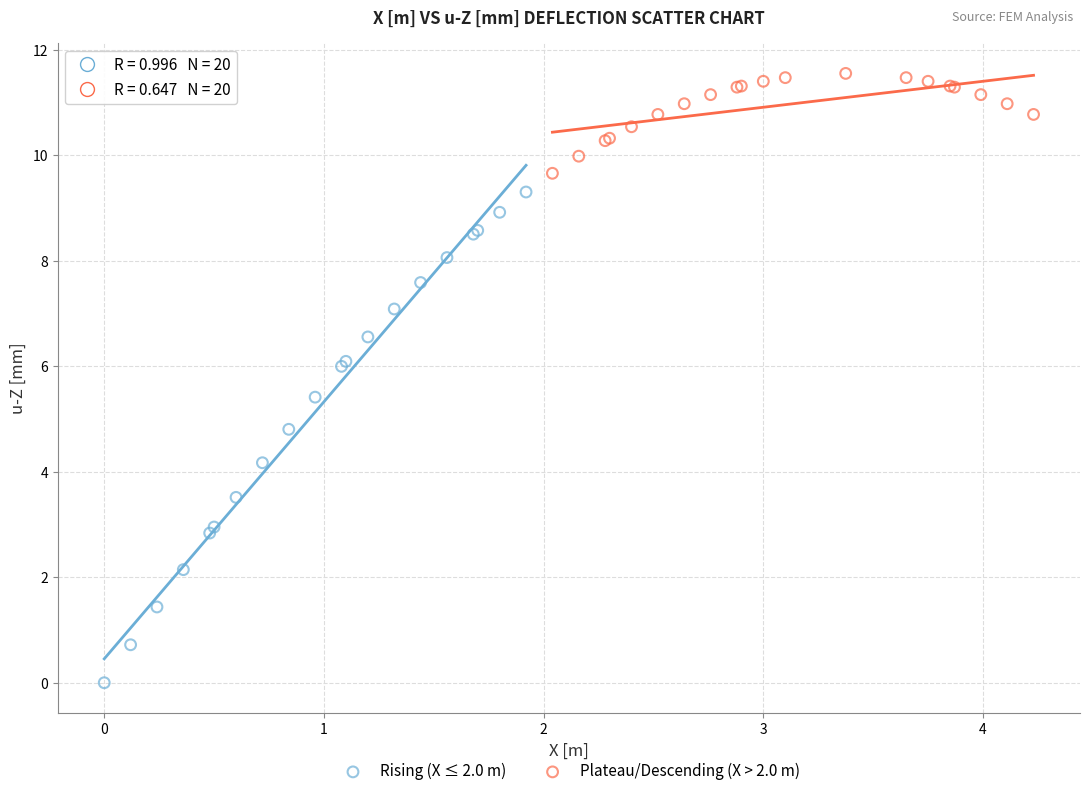

Which series contains the highest Y value?

Plateau/Descending (X > 2.0 m)